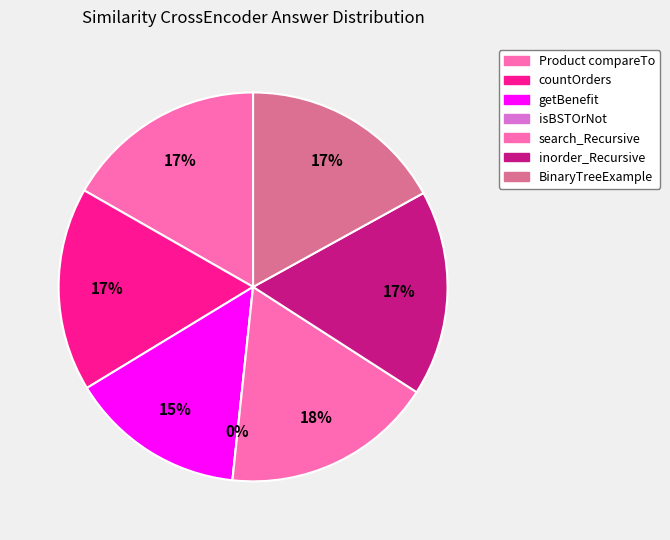

Is there a majority slice in this chart?

No